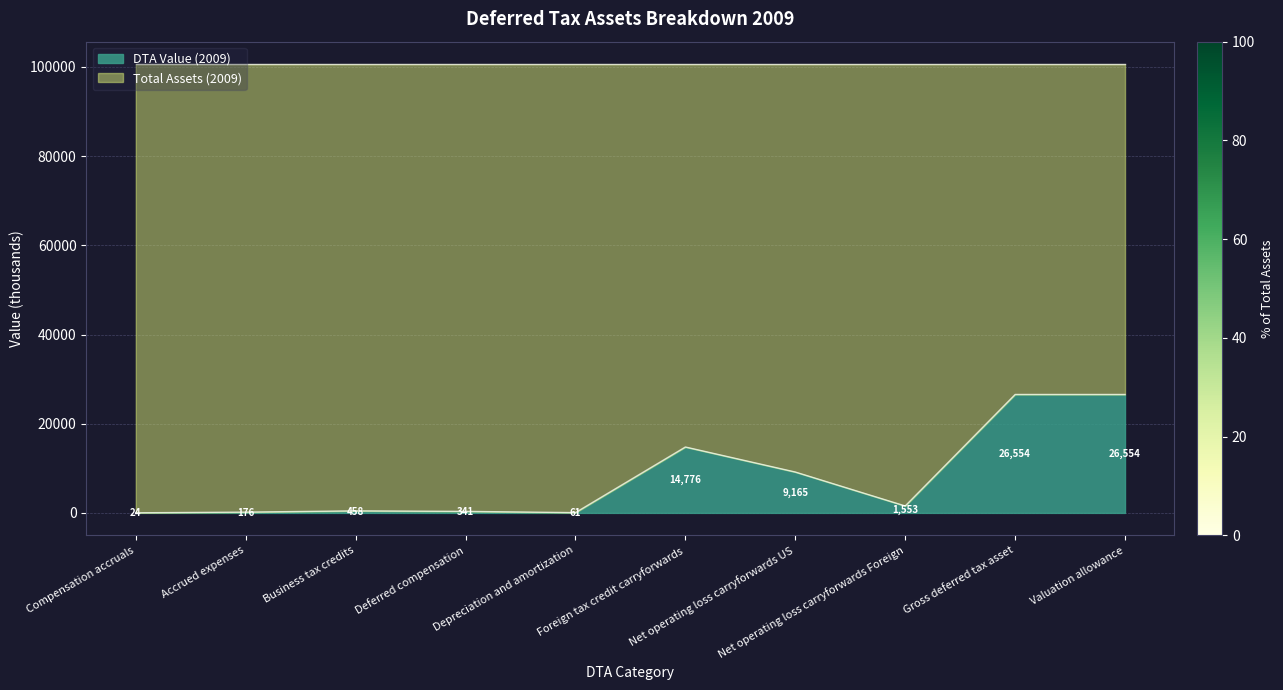

How many interior local valleys (lower than both neighbors) does the data have?

2